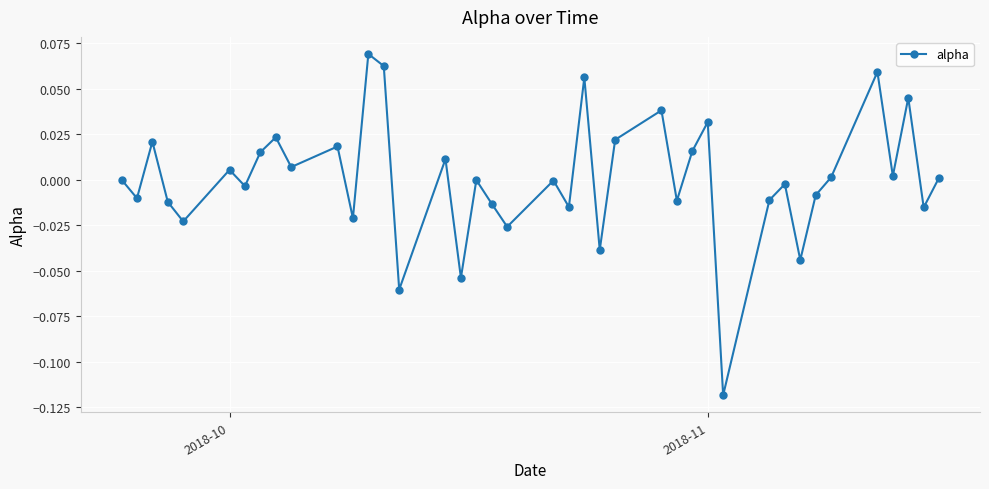

Does the chart have visible grid lines?

Yes